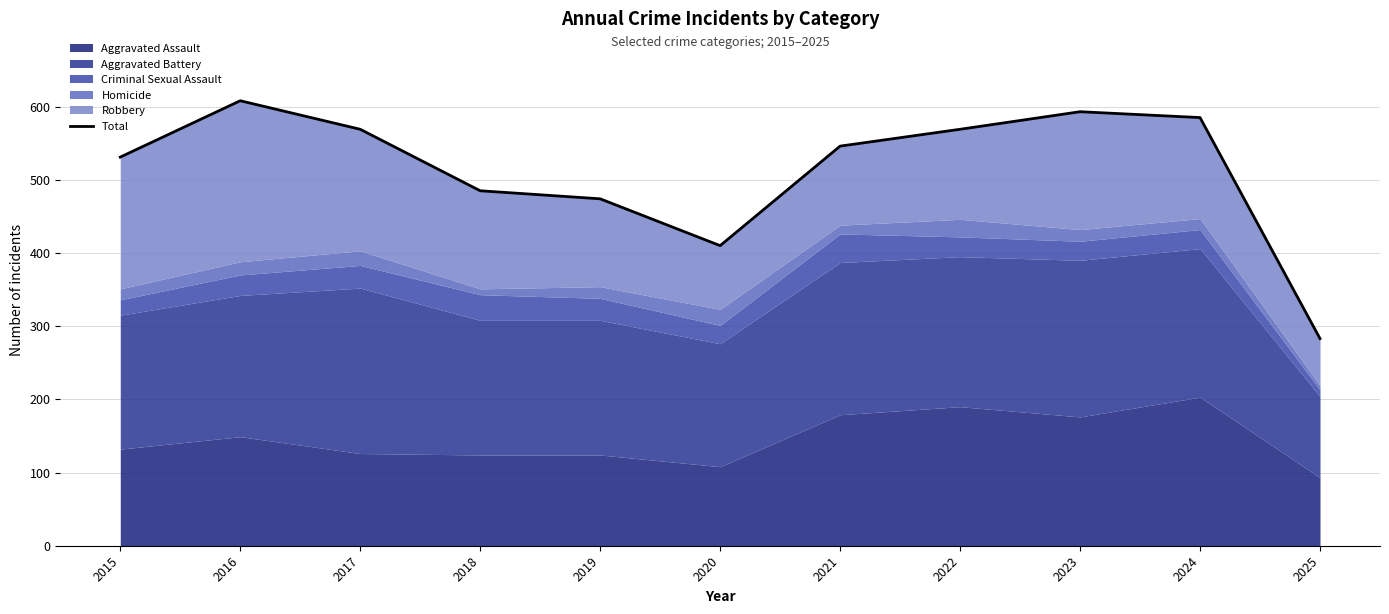

Reading left to right, transcribe all the data shown in this chart.

2015=531	2016=608	2017=569	2018=485	2019=474	2020=410	2021=546	2022=569	2023=593	2024=585	2025=283